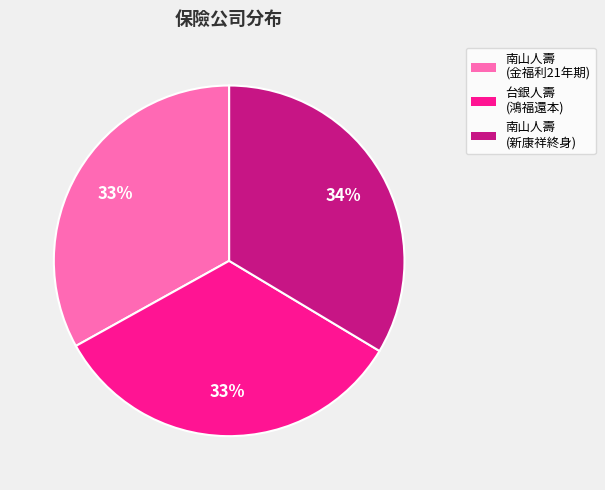

Does any single category account for the majority?

No